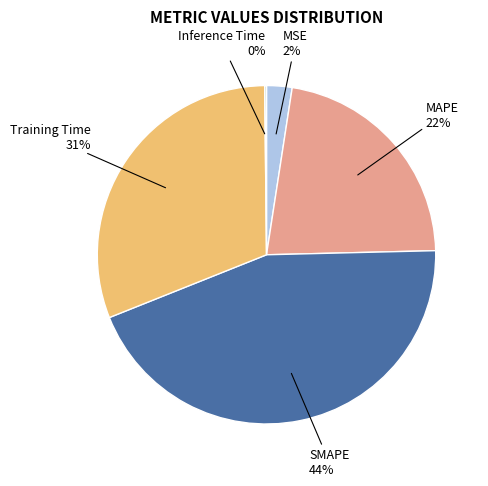

Combined, do MSE and SMAPE account for over 50%?

No